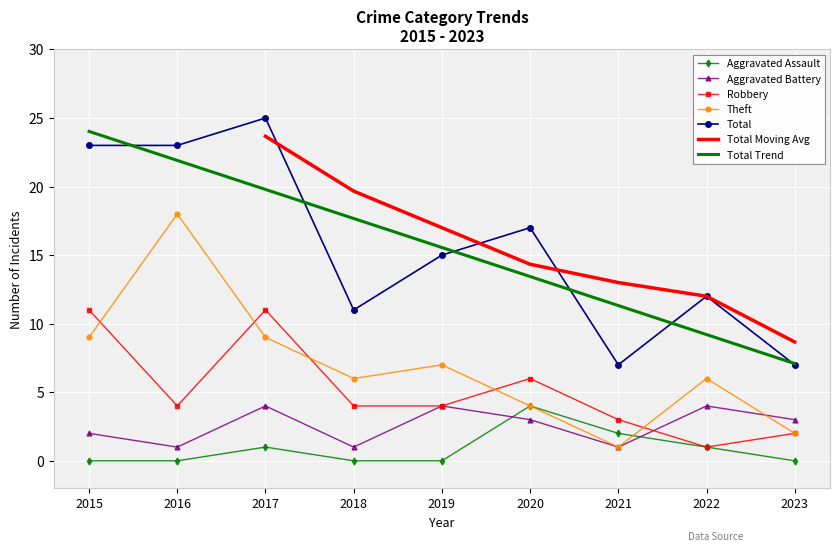

True or false: Theft and Total cross at least once.

False